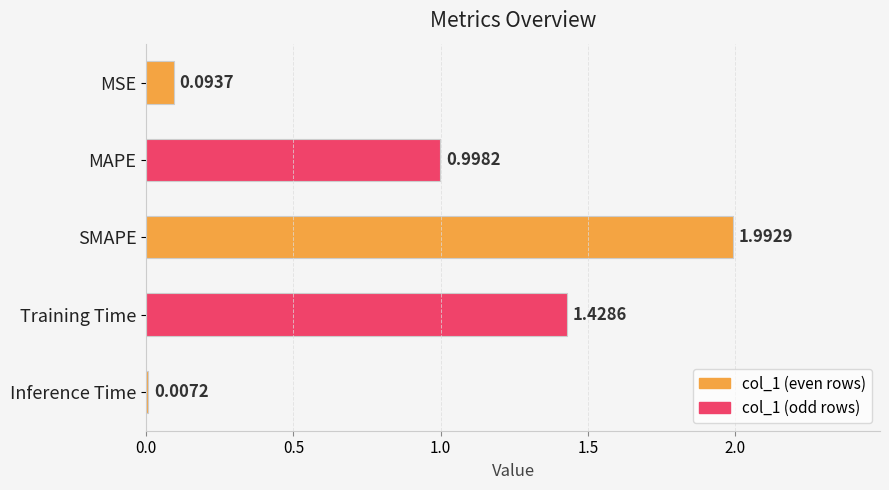

What is the change in value from MAPE to Inference Time?

-1.0